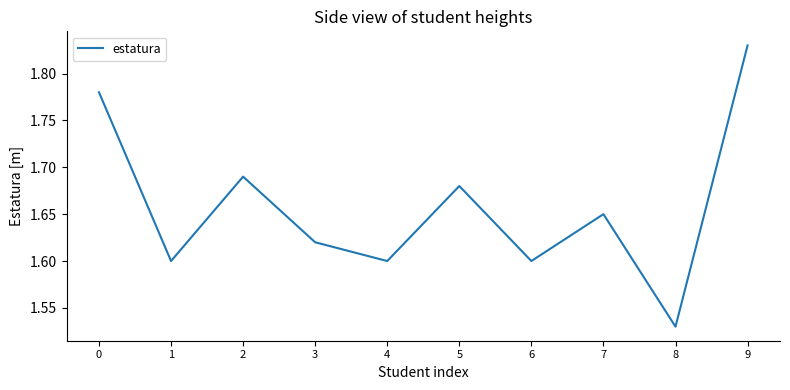

True or false: the data shows 1.6 at 3.

True